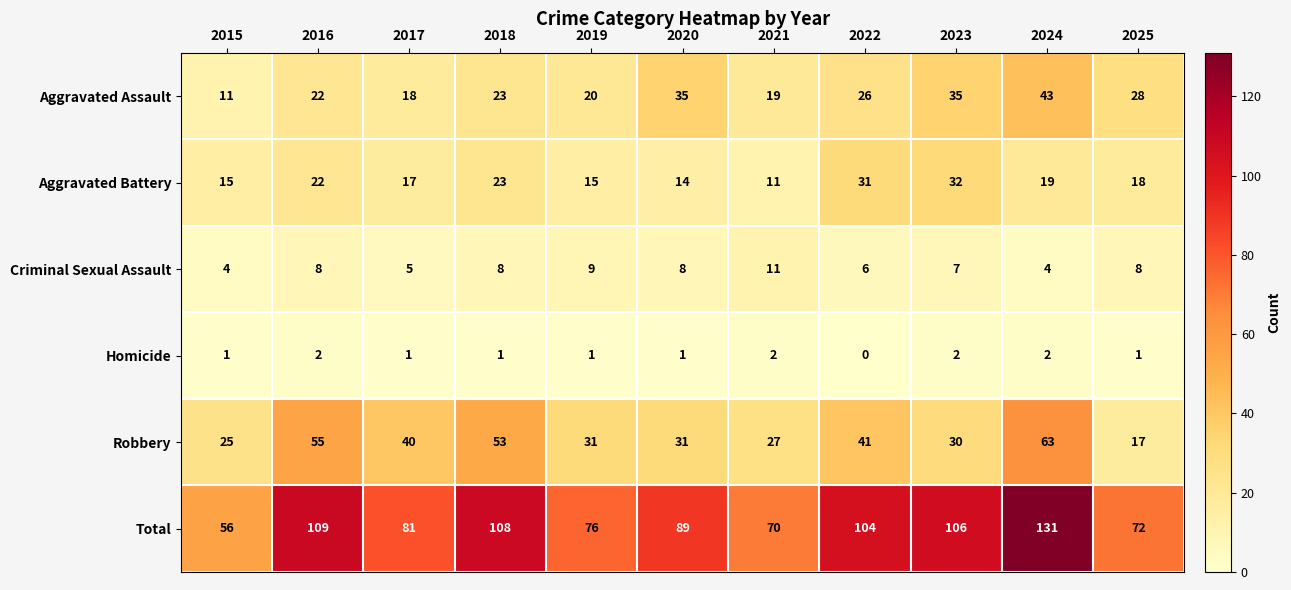

Between 2021 and 2022, which series saw the biggest shift?

Total